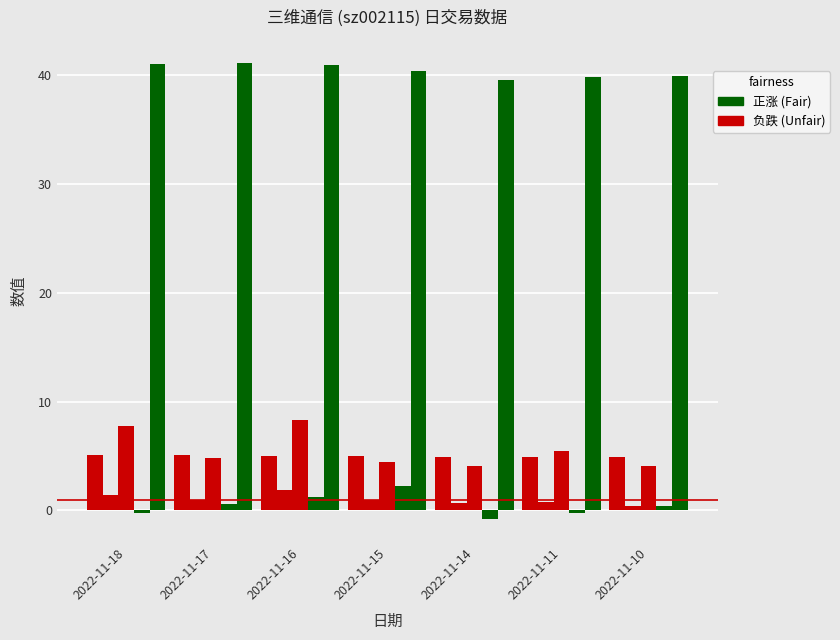

How many data points does each series have?

7